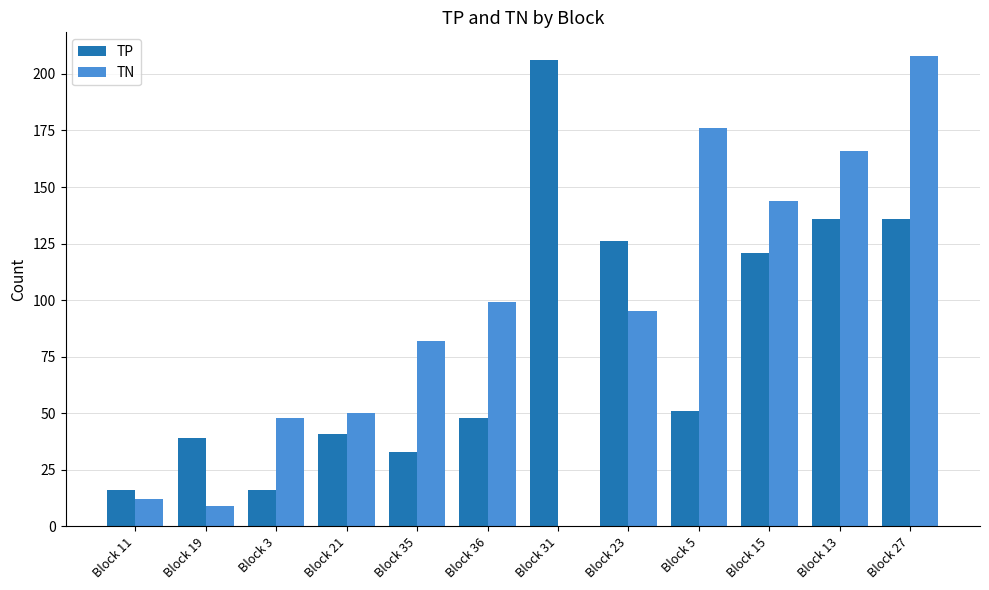

Which series has the largest range (max minus min)?

TN